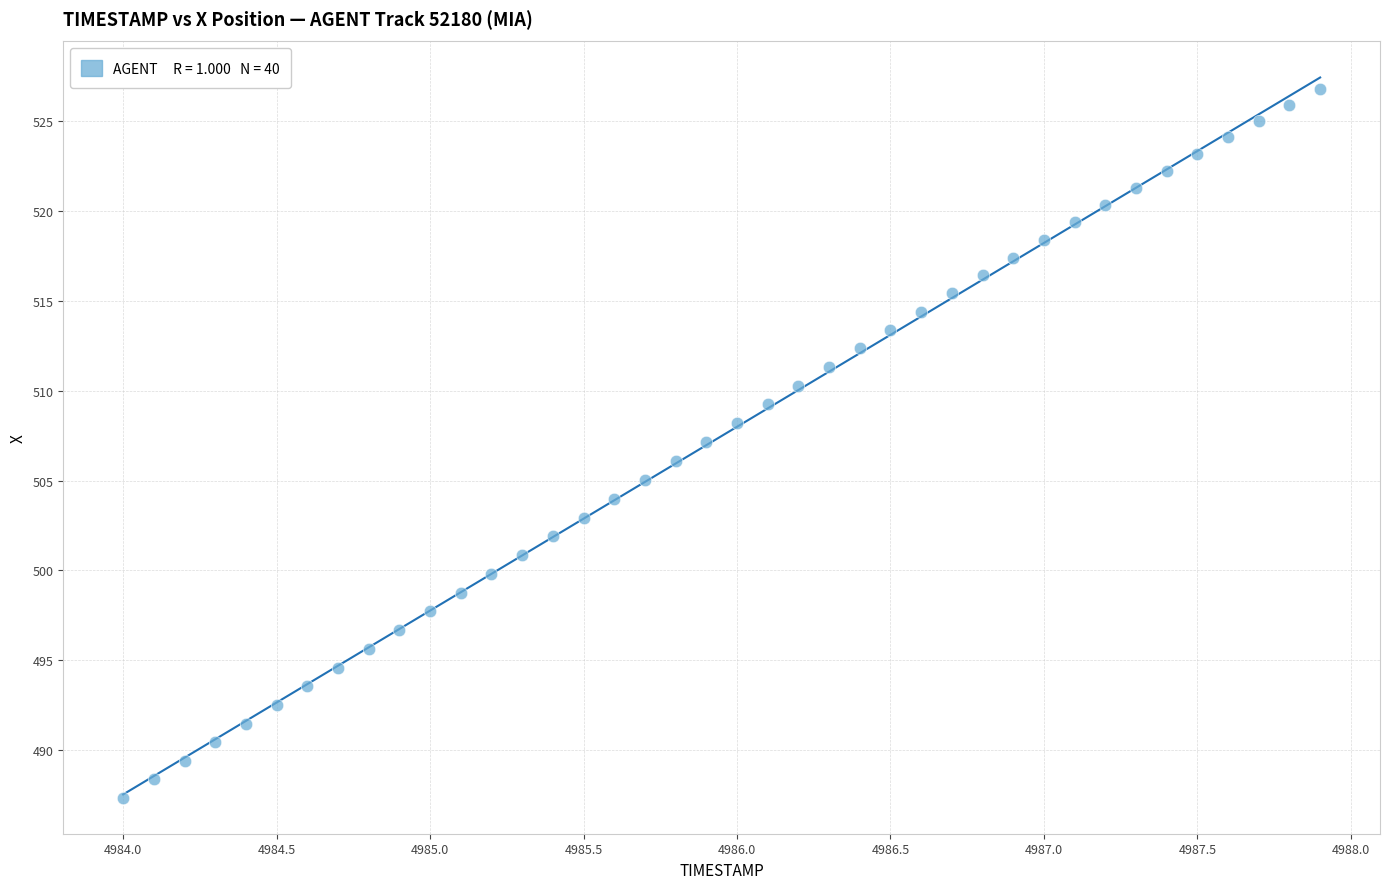

What is the range of Y values (max minus min)?

39.4